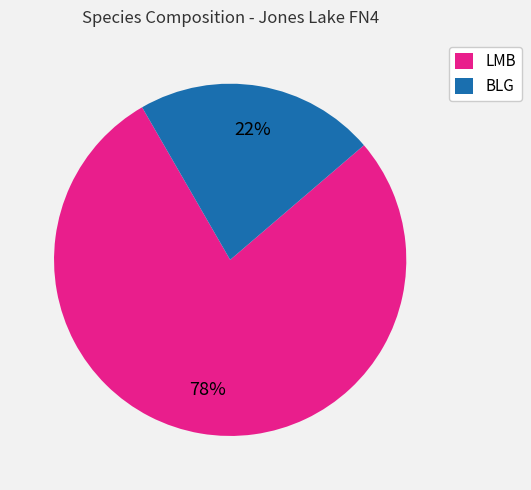

Do LMB and BLG together represent more than half of the pie?

Yes